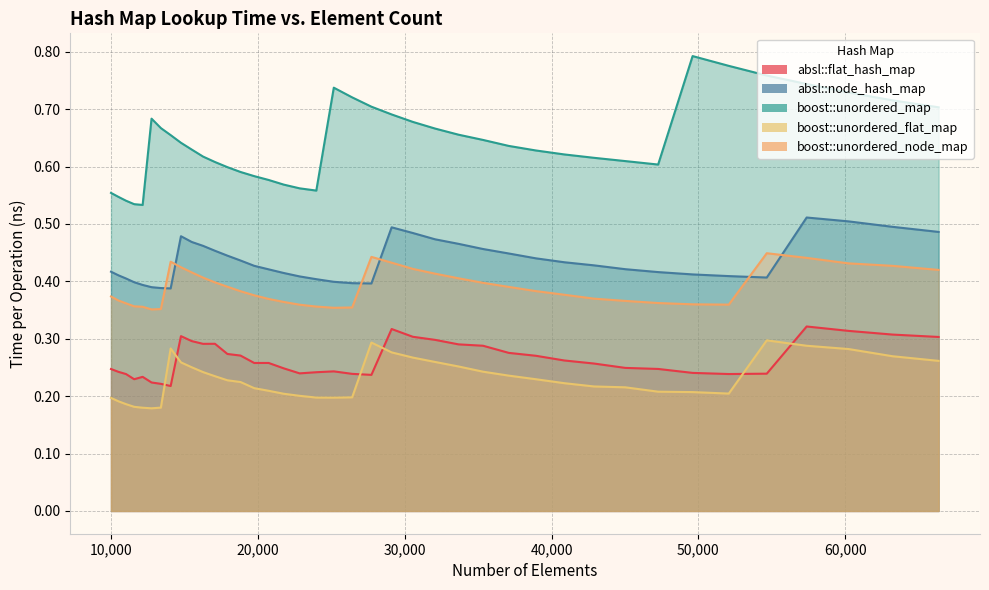

In absl::node_hash_map, how many points are lower than both neighbors (excluding endpoints)?

3